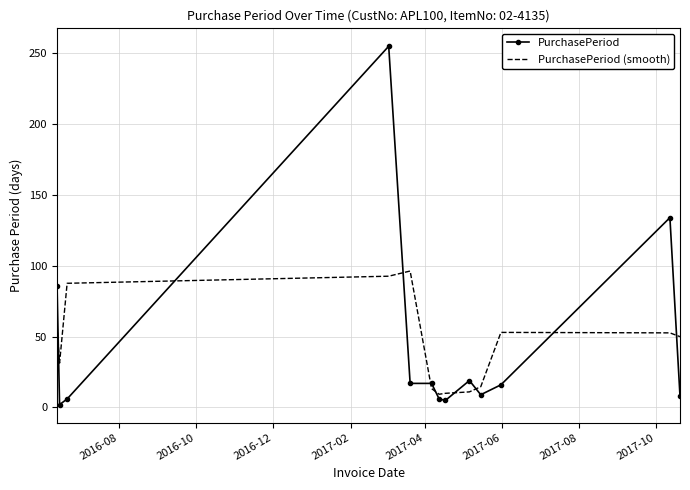

True or false: PurchasePeriod (smooth) and PurchasePeriod intersect in this chart.

True